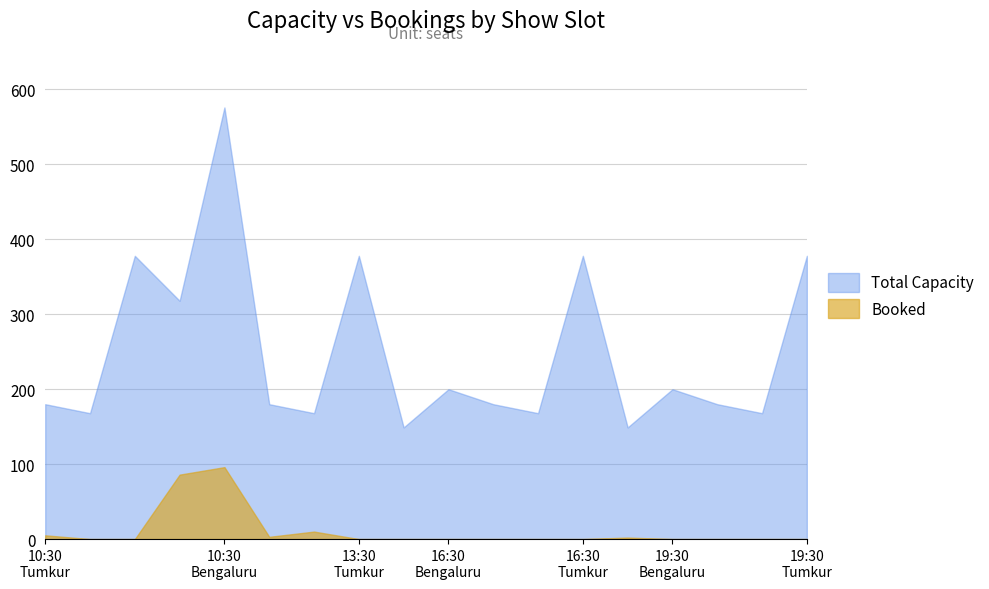

How many interior local valleys does the Booked series have?

1